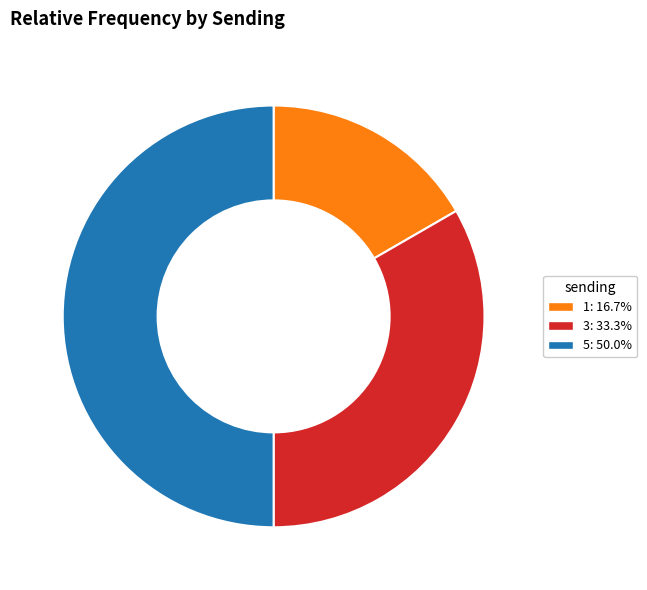

Rank the categories by value from highest to lowest.

5, 3, 1